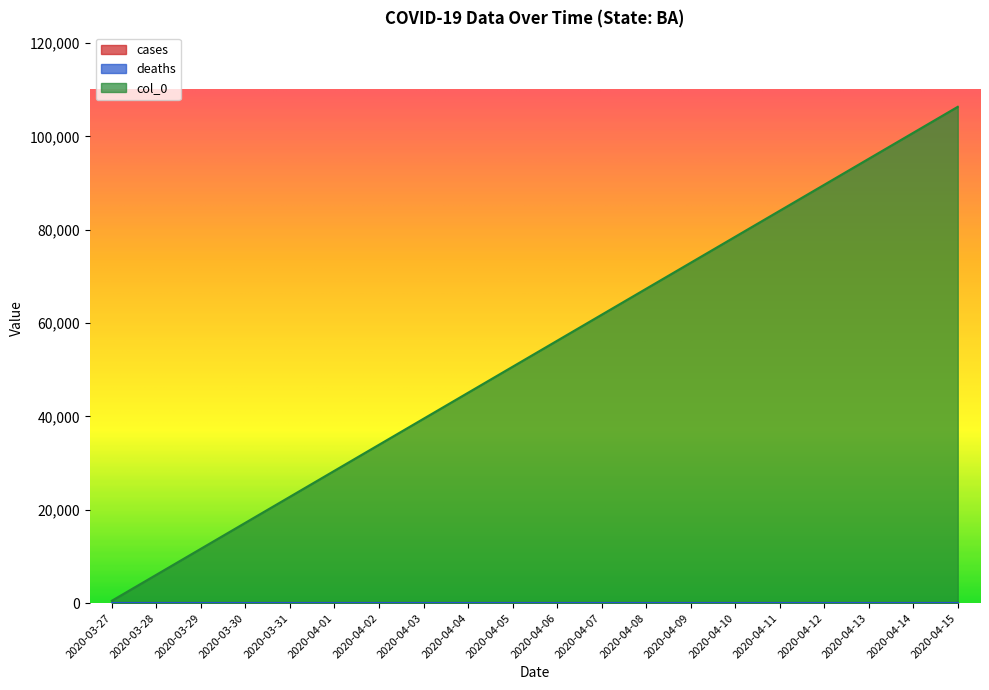

Rank the series at 2020-04-09 from lowest to highest value.

cases, deaths, col_0